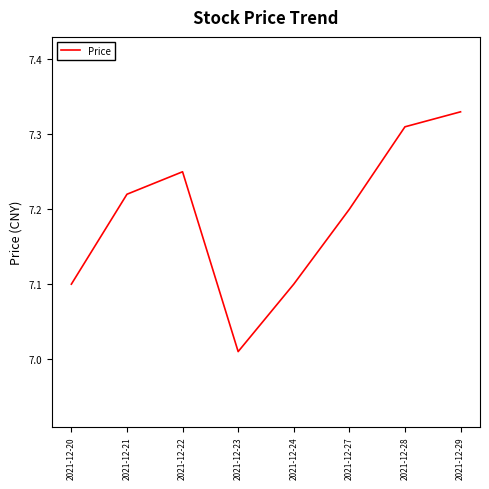

At which category does the chart reach its peak across all series?

2021-12-29